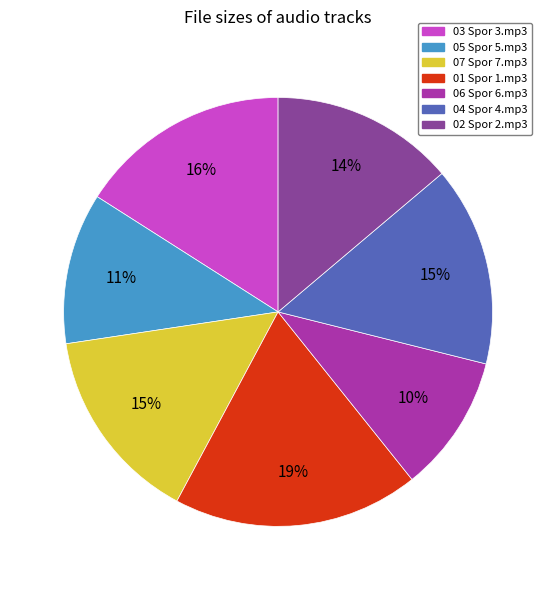

To the nearest percent, what portion does 03 Spor 3.mp3 represent?

16%